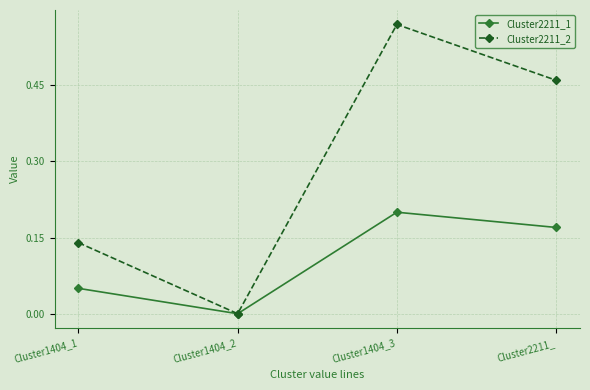

True or false: Cluster2211_2 has more than 1 points higher than both neighbors.

False